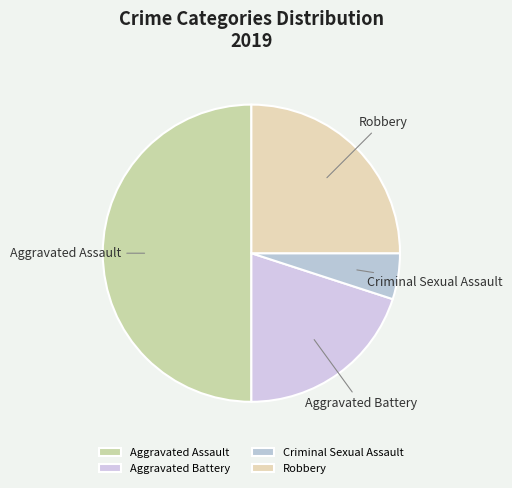

Is the sum of Criminal Sexual Assault and Aggravated Battery greater than half?

No